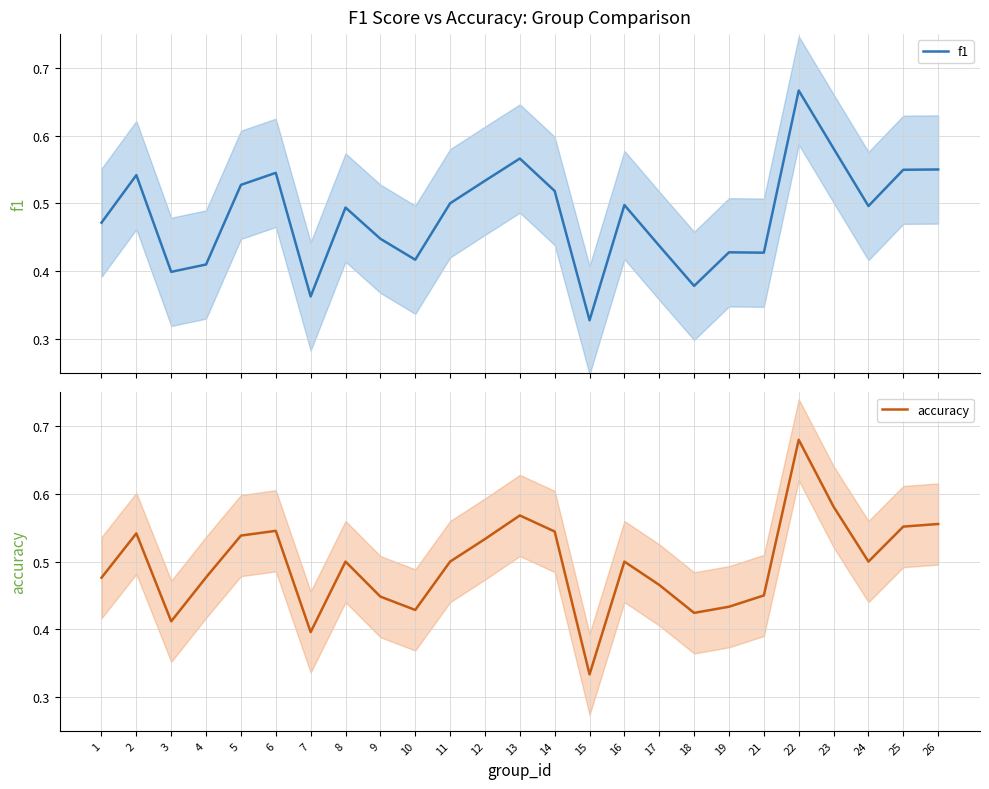

What is the total value across all series at 13?

1.1